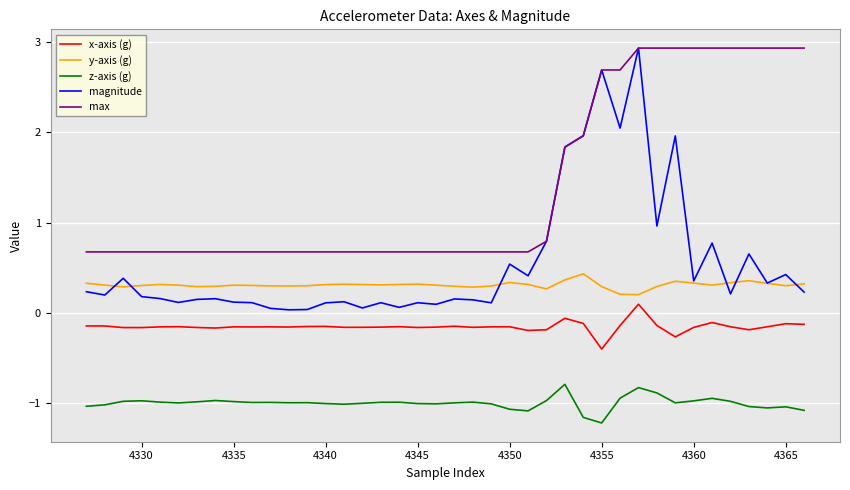

Which series has the widest spread of values?

magnitude